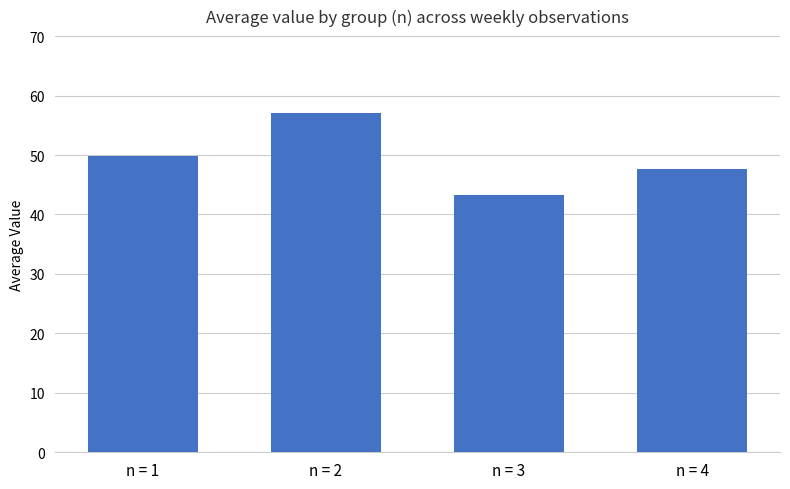

What is the approximate value at n = 2?

57.1